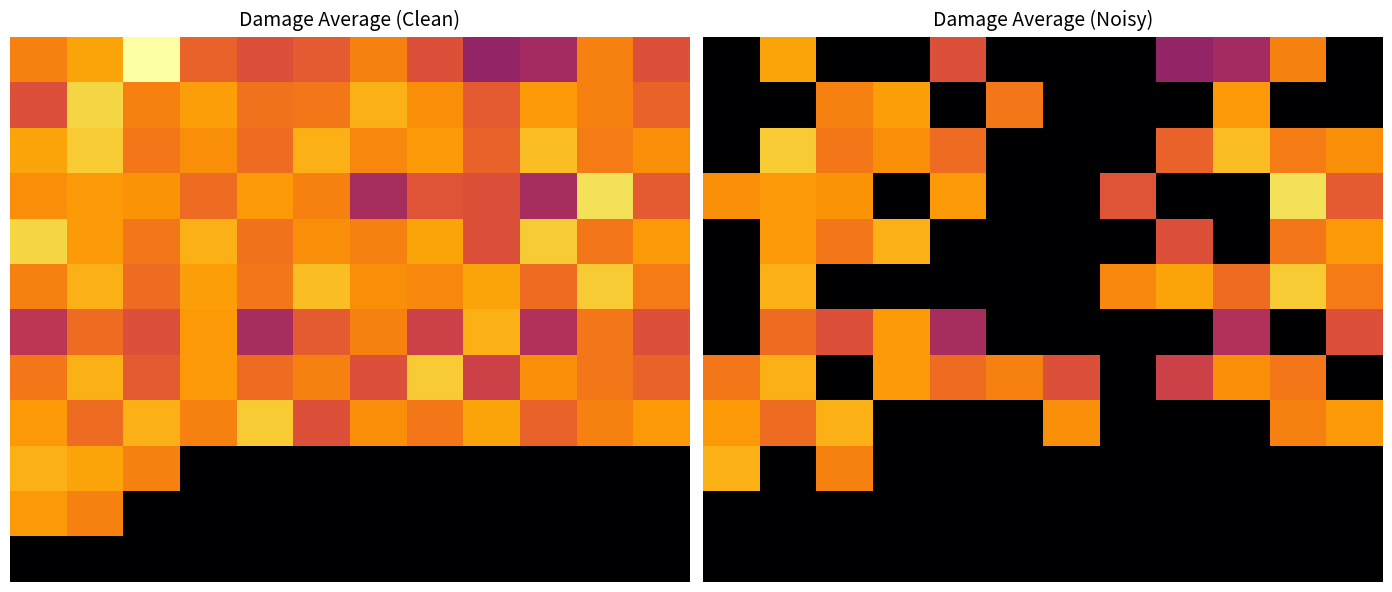

At which category does the chart reach its peak across all series?

10